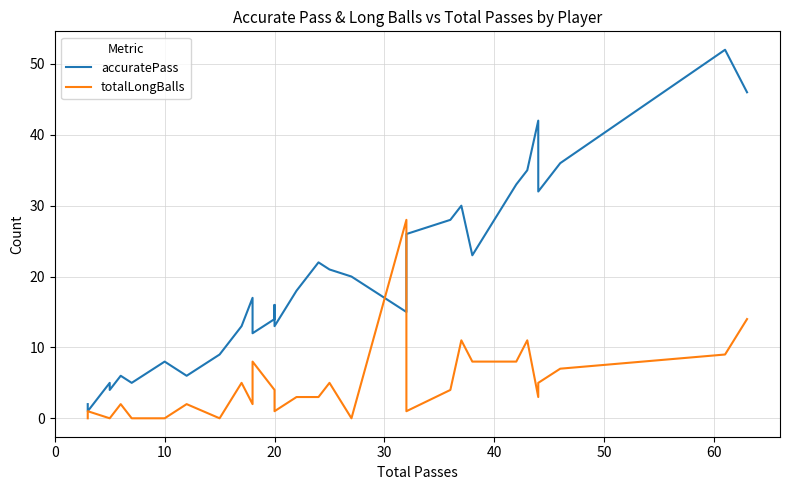

How many lines are shown in the chart?

2